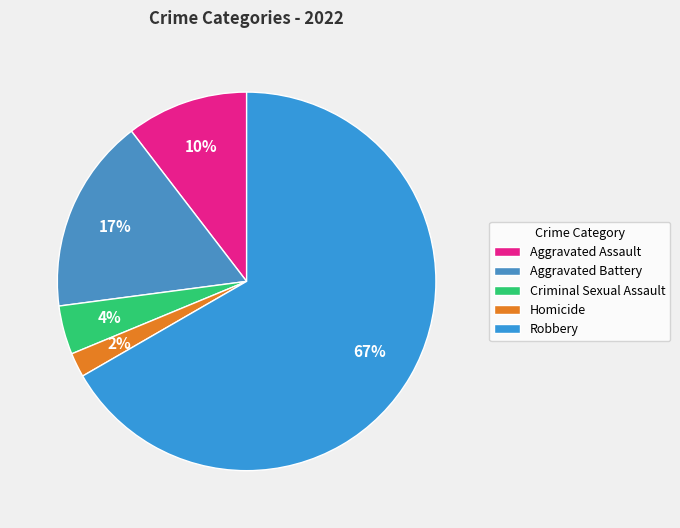

Rank the categories by value from lowest to highest.

Homicide, Criminal Sexual Assault, Aggravated Assault, Aggravated Battery, Robbery